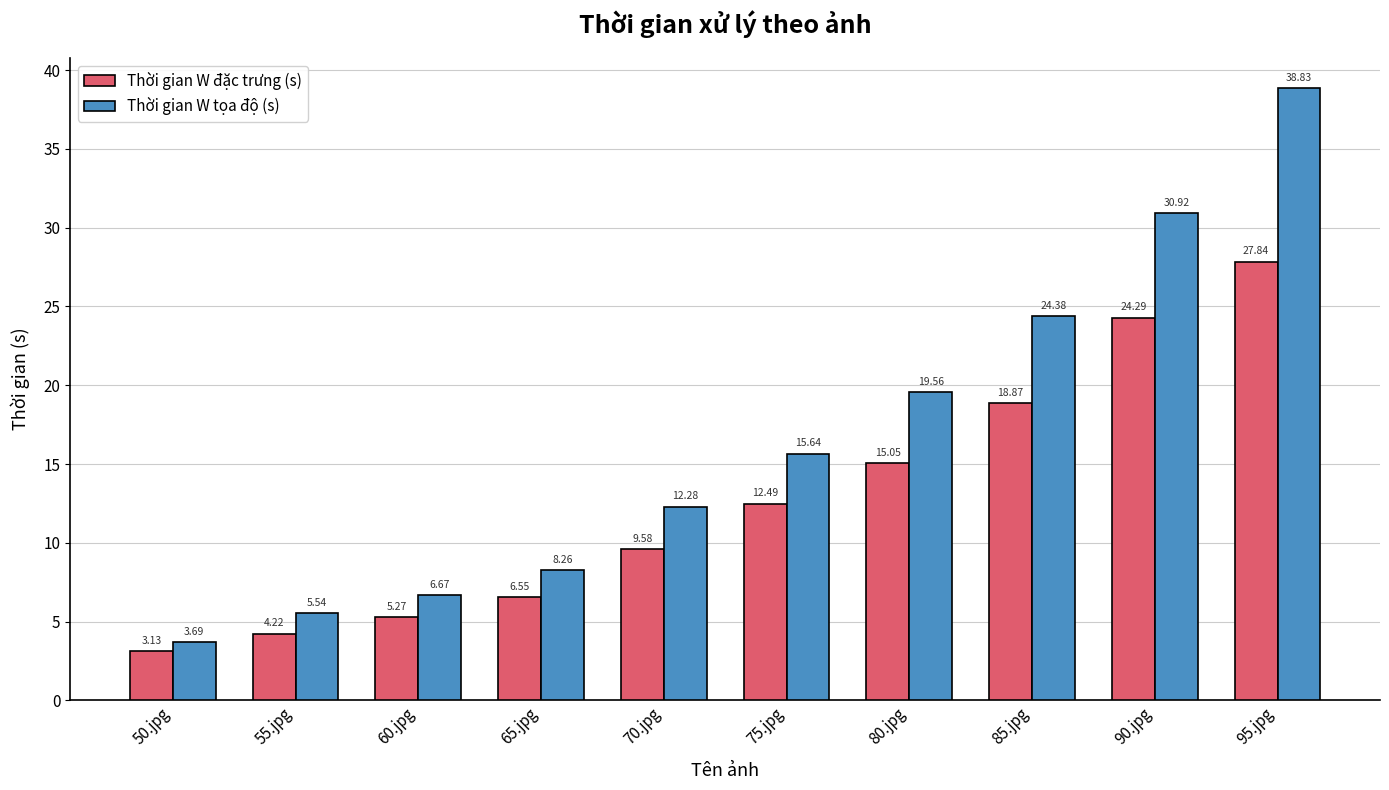

At which label does Thời gian W đặc trưng (s) reach its peak?

95.jpg